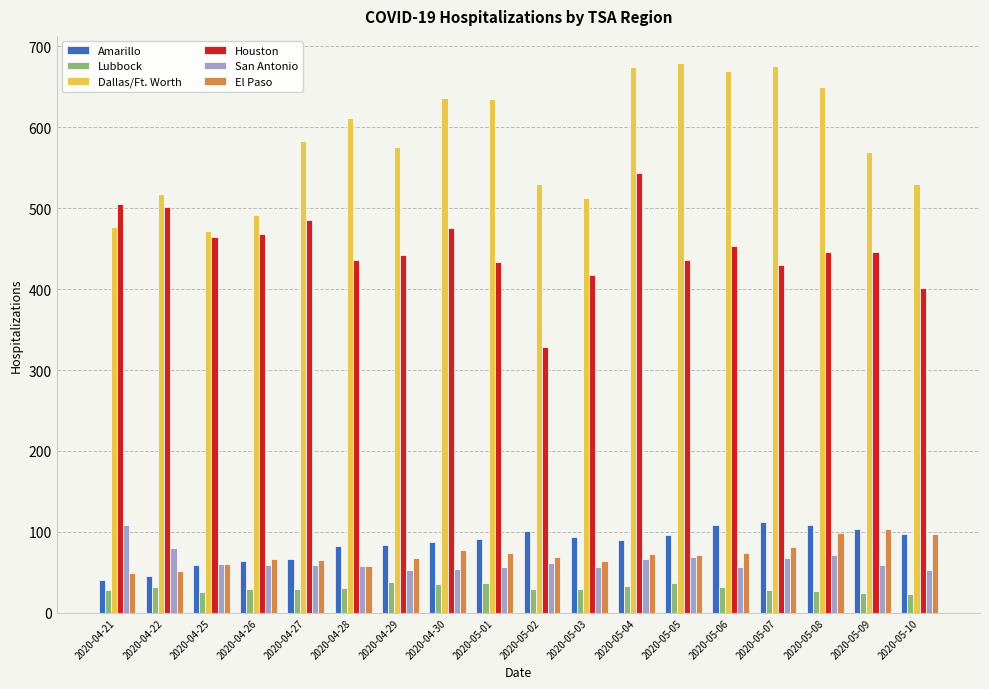

What is the total value across all series at 2020-05-03?

1175